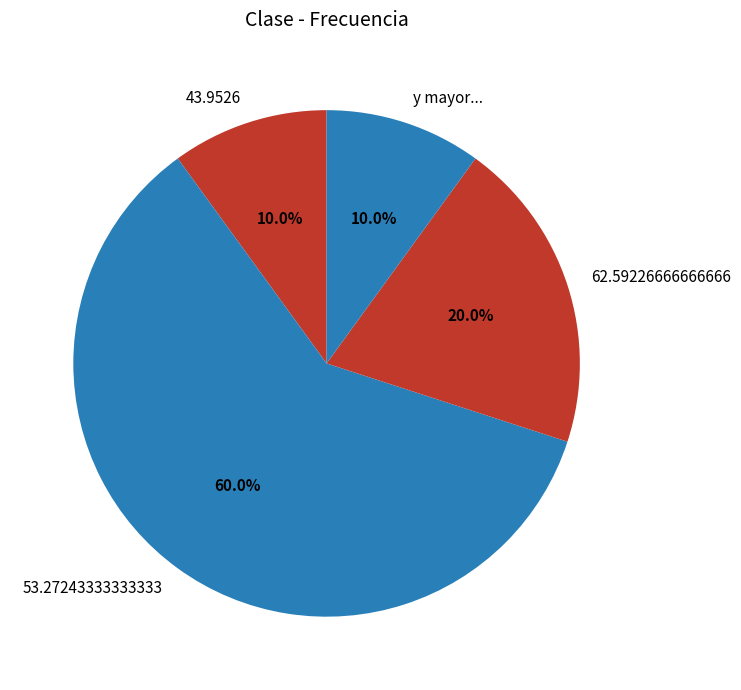

Approximately how many times larger is the value at 43.9526 compared to y mayor...?

1.0